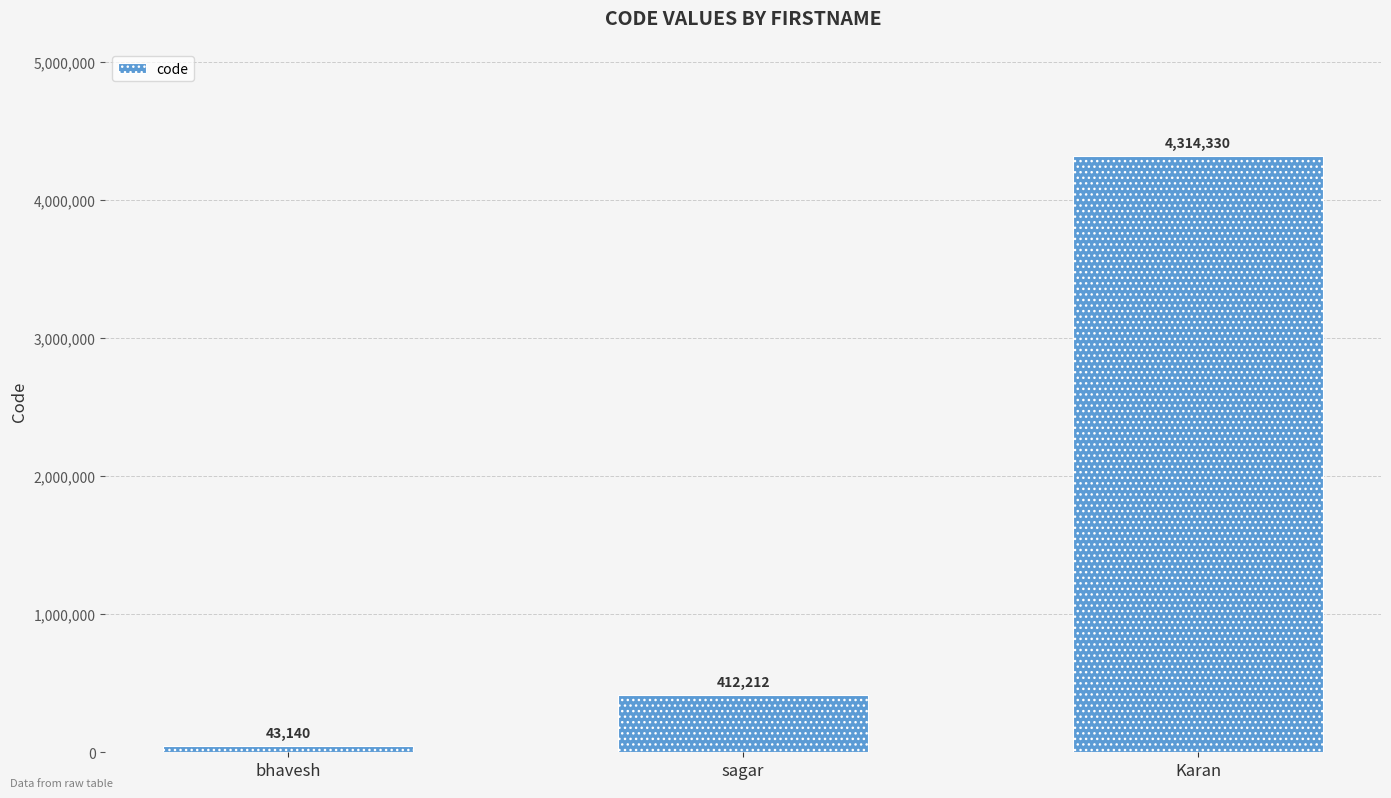

The value at sagar is 412212. True or false?

True